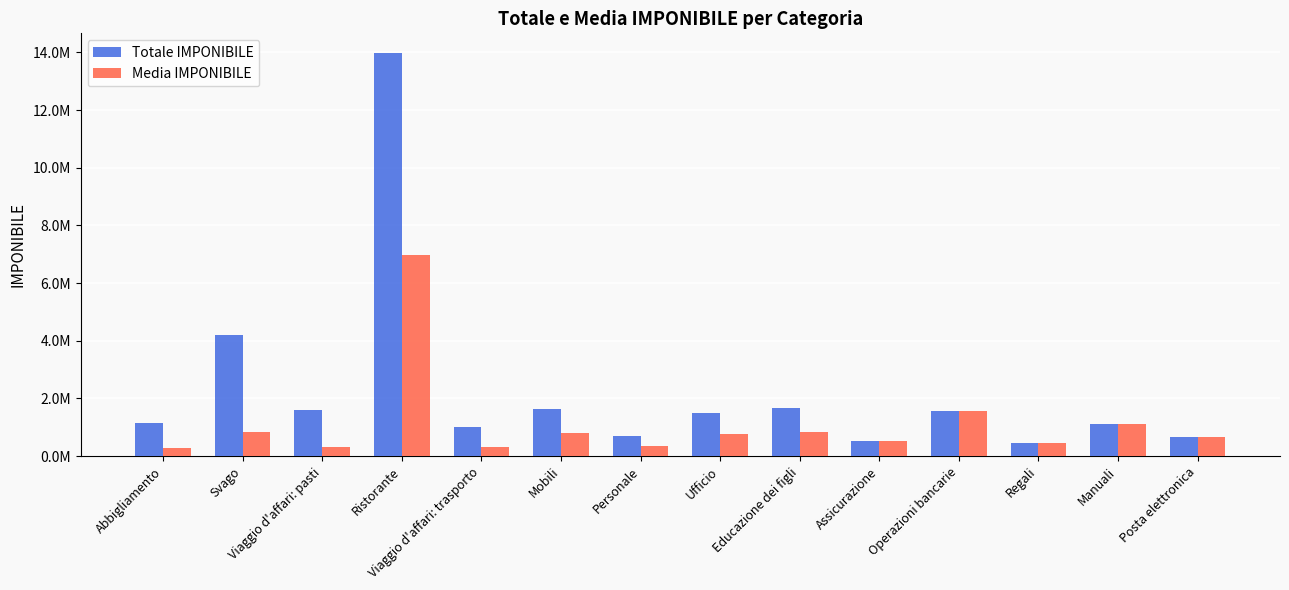

What is the maximum value for Totale IMPONIBILE?

13963000